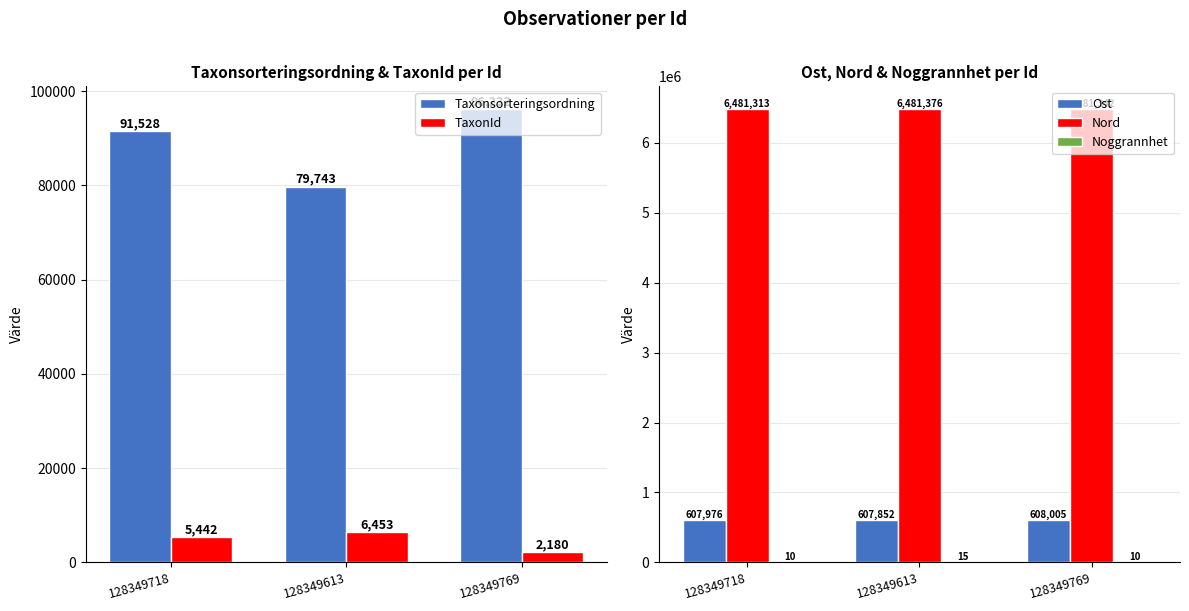

At how many categories does at least one series exceed 1986185?

3